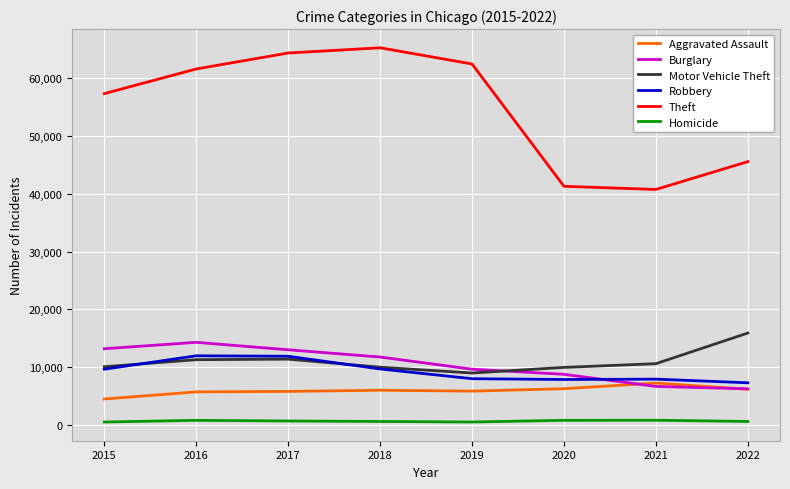

True or false: Motor Vehicle Theft has a value of 10068 at 2015.

True